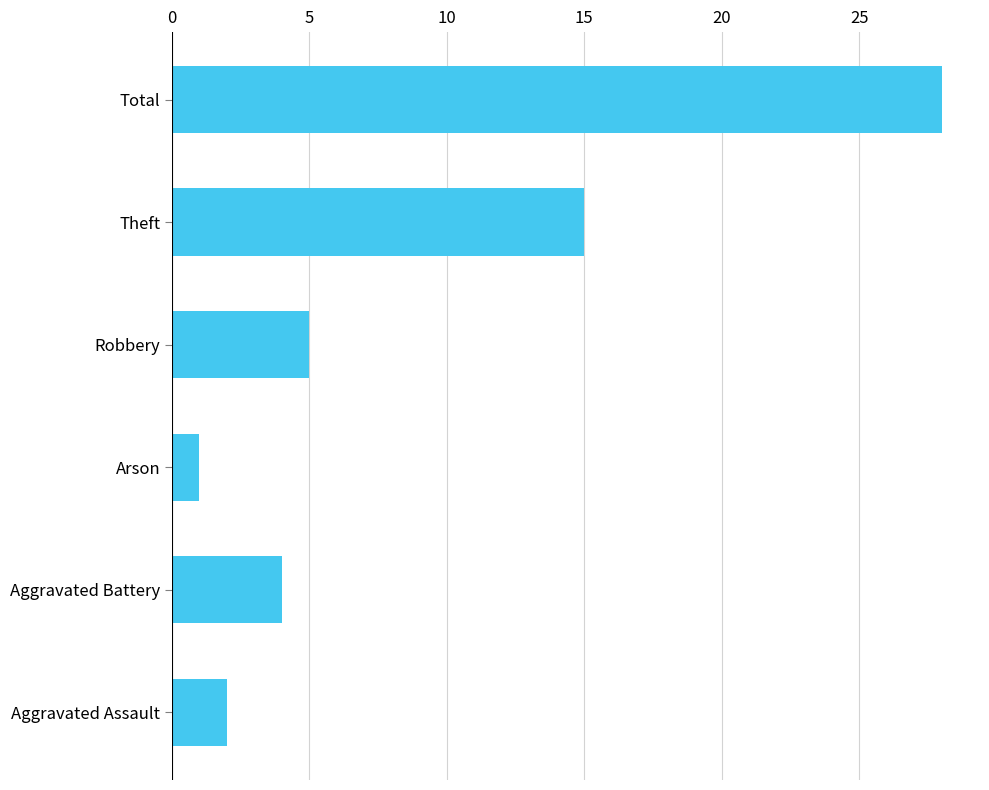

Which has a higher value, Aggravated Assault or Robbery?

Robbery